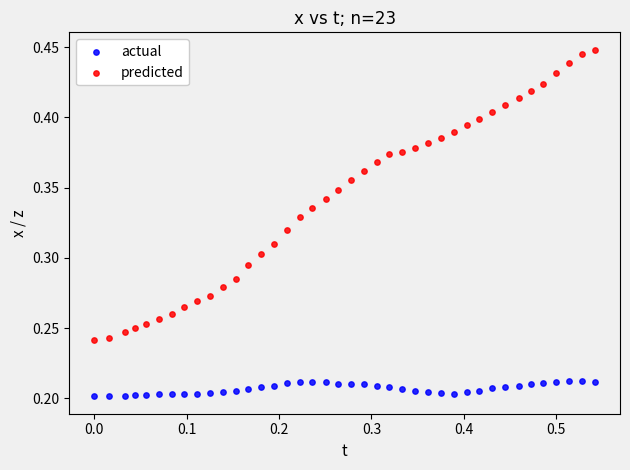

Which series contains the lowest Y value?

actual